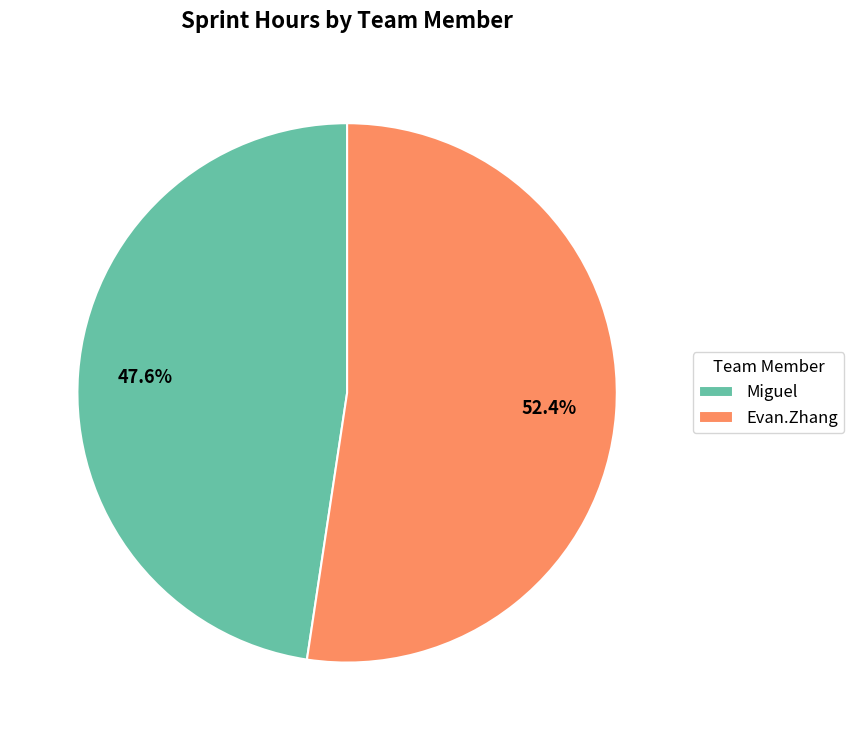

The Miguel slice represents 54% of the pie. True or false?

False